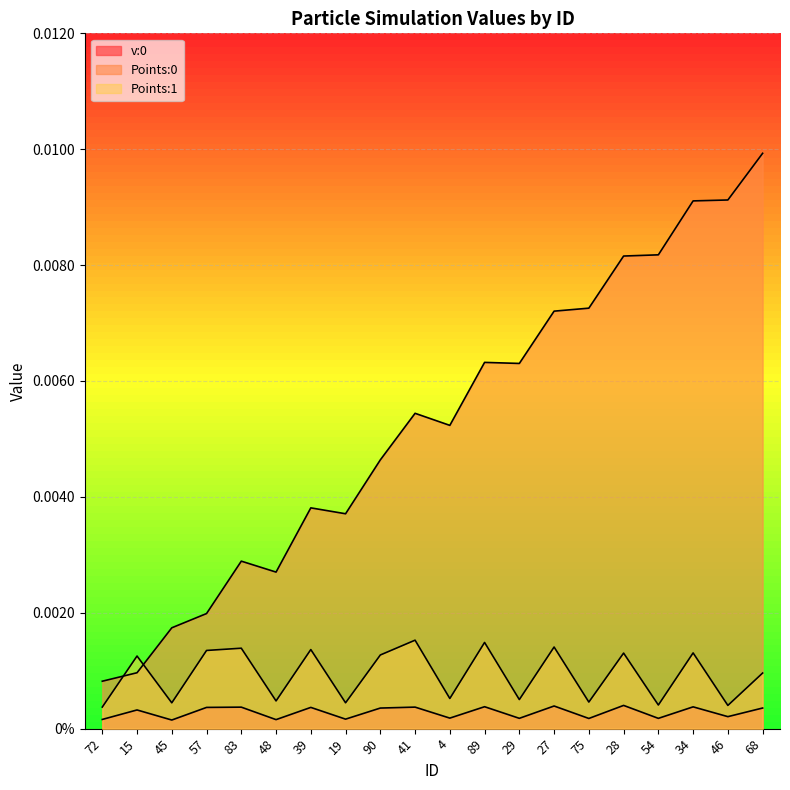

Which has a higher value, 48 or 68?

68